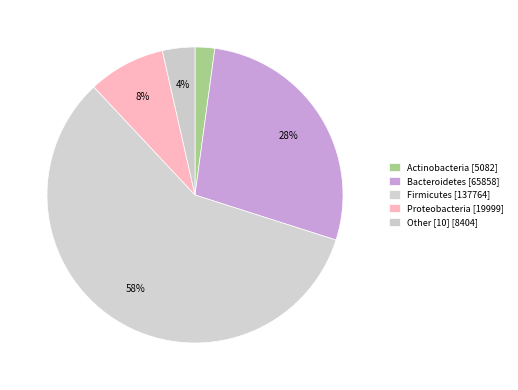

How many slices are in this pie chart?

5